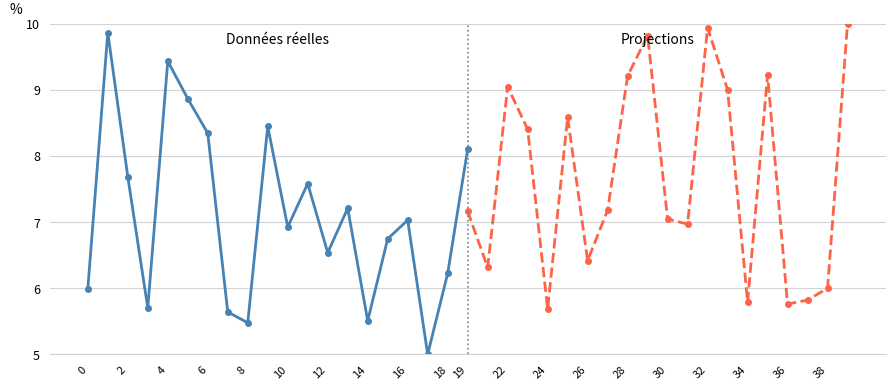

Which series ends up on top after the final intersection of Projections and Données réelles?

Projections